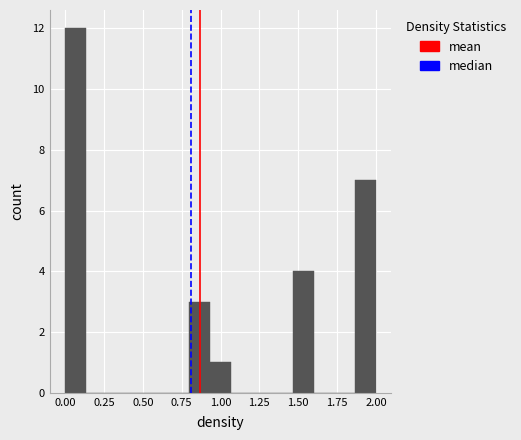

Around what value on the x-axis is the tallest bar? Give the approximate position of its centre, as read against the axis.

0.05